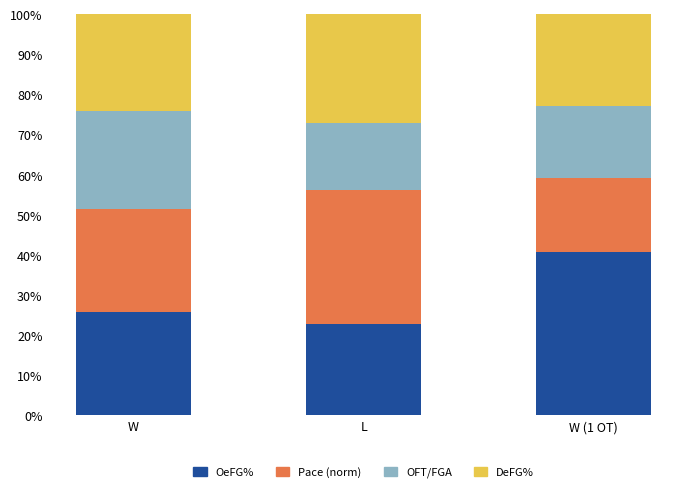

Rank the categories by OeFG% value from highest to lowest.

W (1 OT), W, L